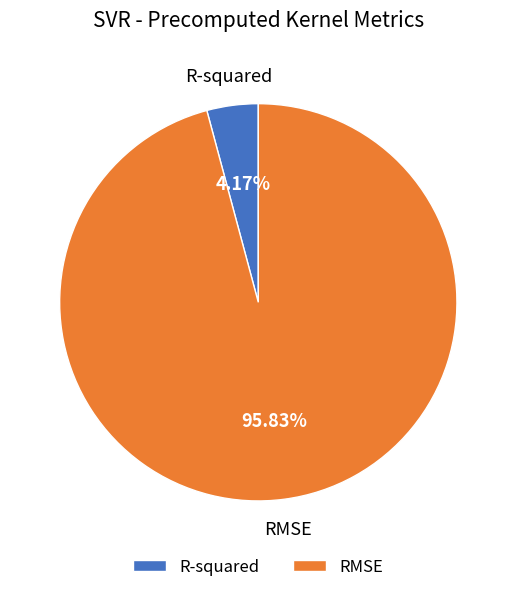

How many slices are in this pie chart?

2